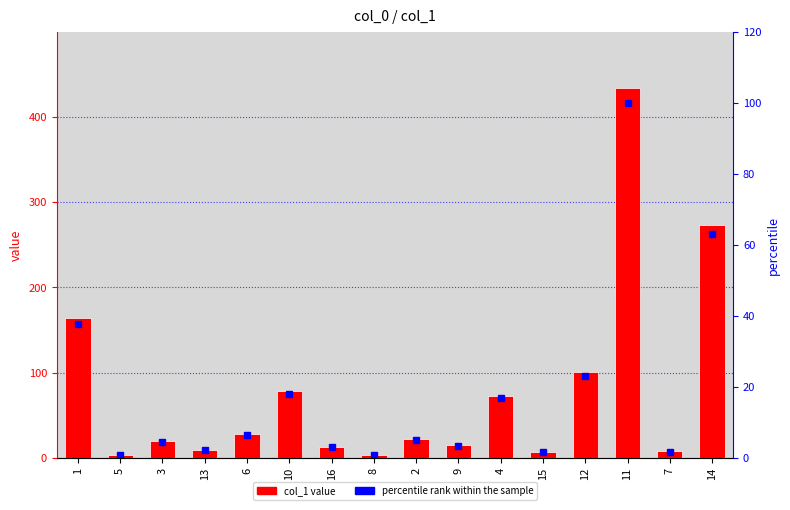

What value does the percentile rank within the sample series have at 7?

1.7